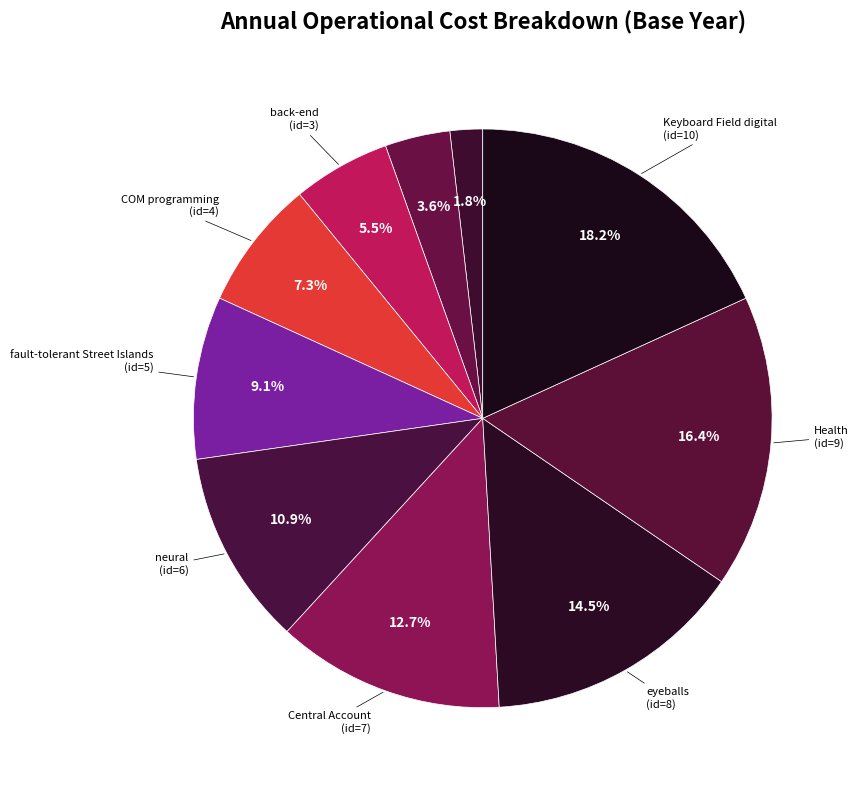

How many slices are in this pie chart?

10